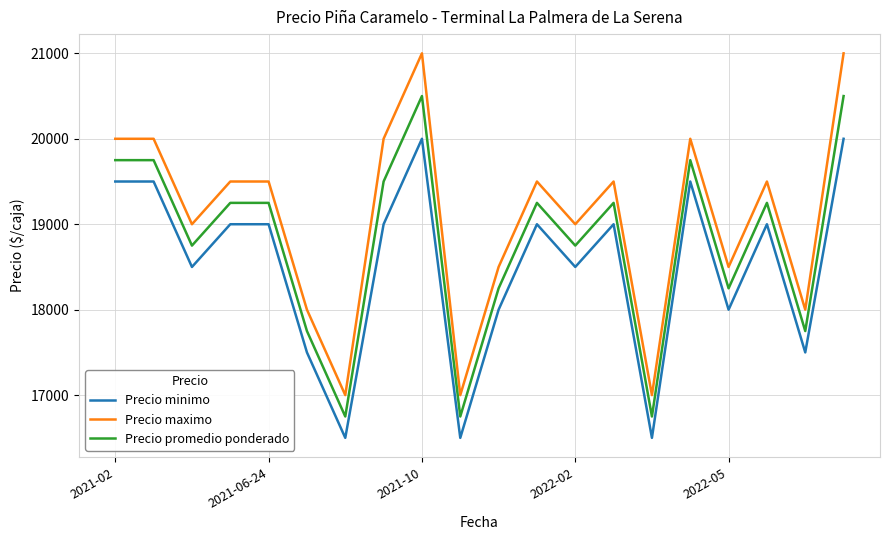

Which series has the largest total across all categories?

Precio maximo